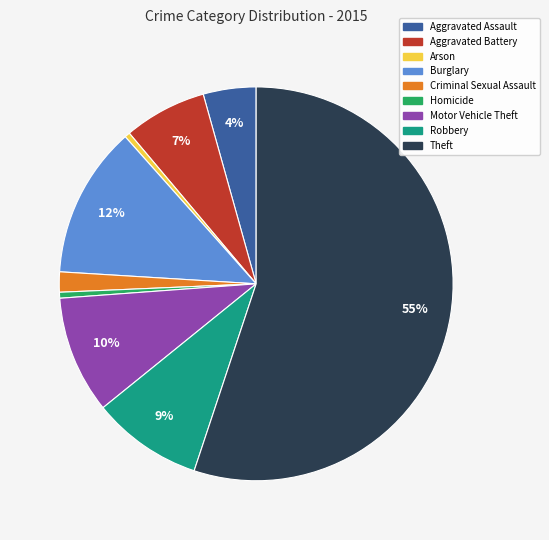

To the nearest percent, what is the combined percentage of Burglary and Criminal Sexual Assault?

14%